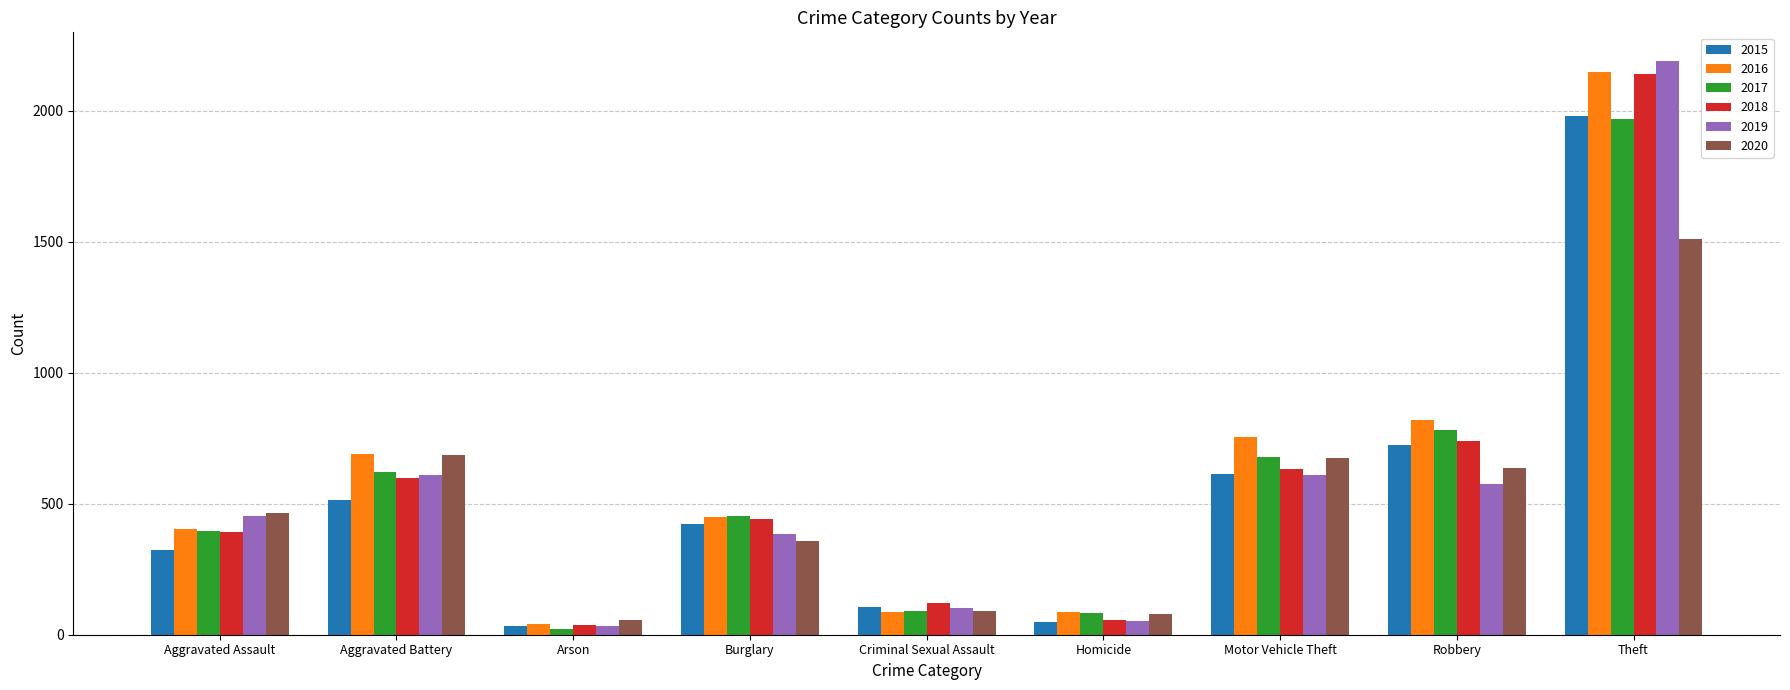

Is it true that 2019 equals 452 at Aggravated Assault?

True